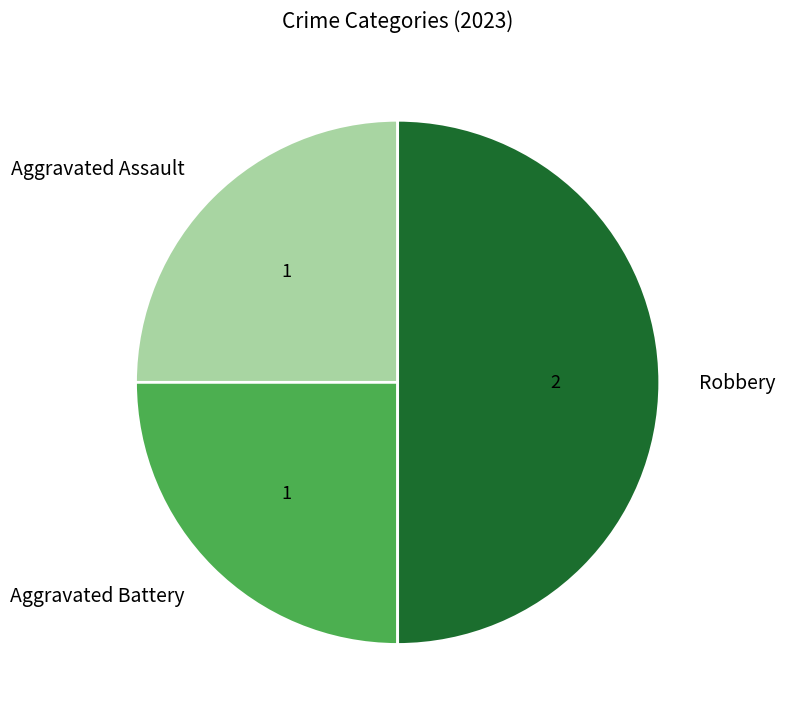

Is it true that Aggravated Battery is 25% of the pie?

True